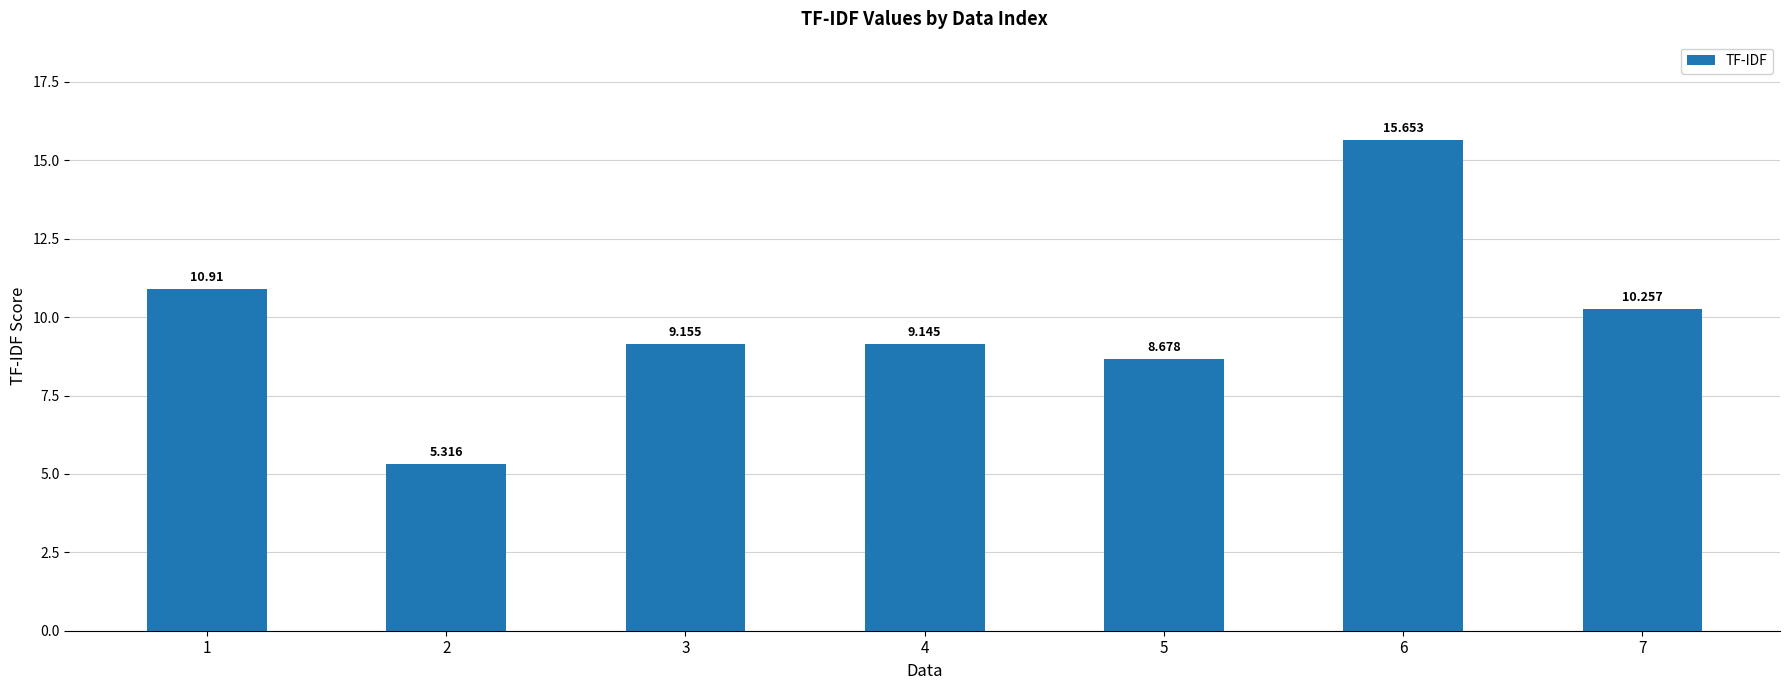

What is the difference between the second highest and minimum values?

5.6